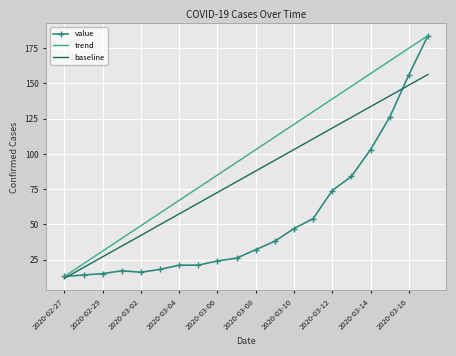

What is the lowest value of the baseline series?

11.7